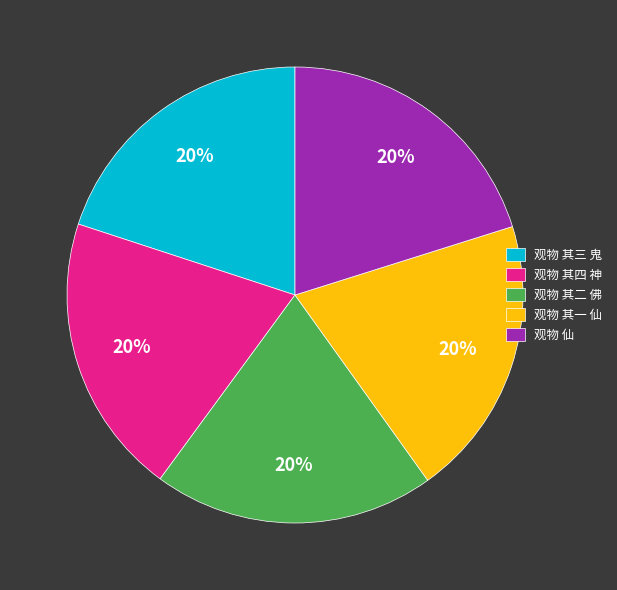

True or false: 观物 仙 accounts for 20% of the total.

True